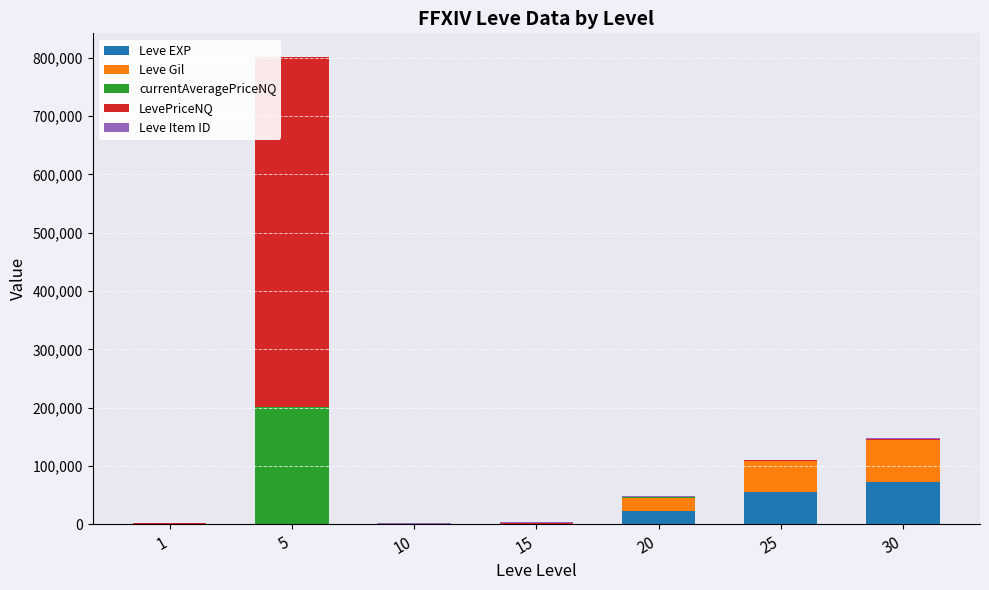

At which category is the sum across all series the highest?

5